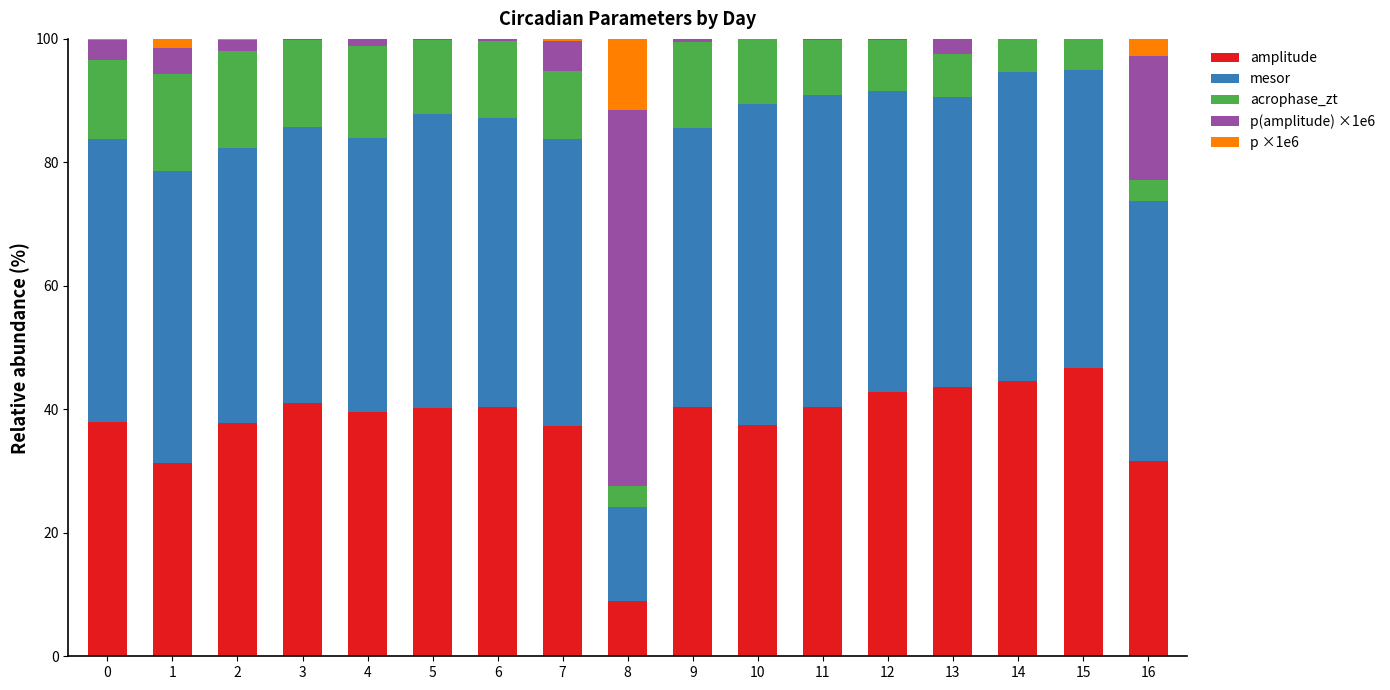

The value of amplitude at 11 is 40.3. True or false?

True